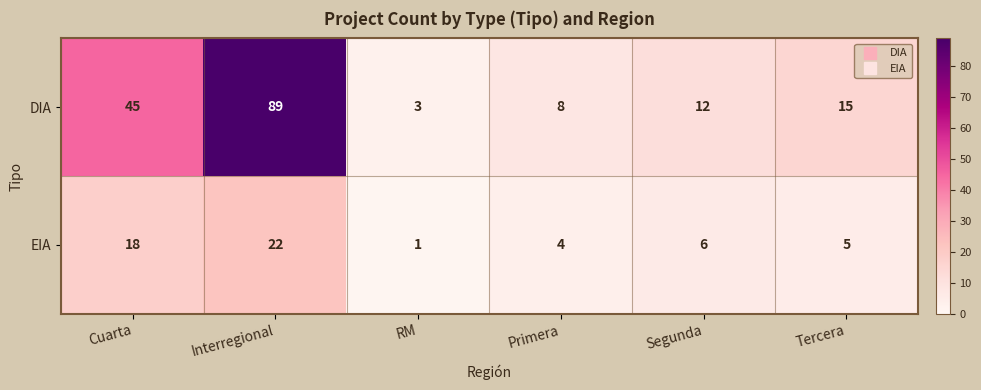

Reading left to right, list all the values displayed in this chart.

DIA: 45	89	3	8	12	15
EIA: 18	22	1	4	6	5